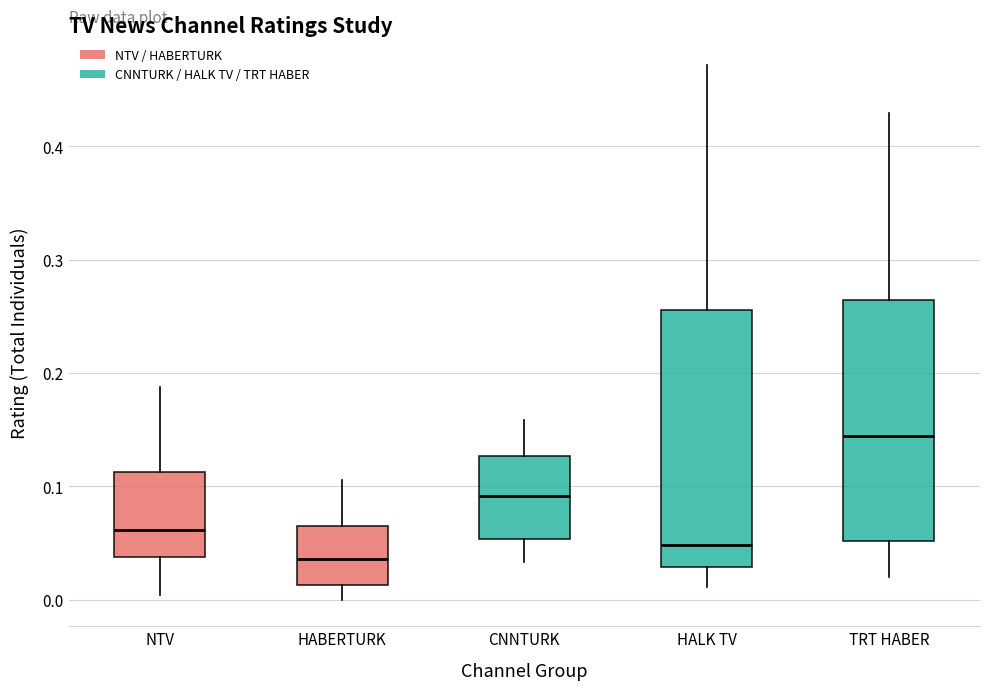

Comparing the boxes themselves (not the whiskers), which one is the tallest?

HALK TV